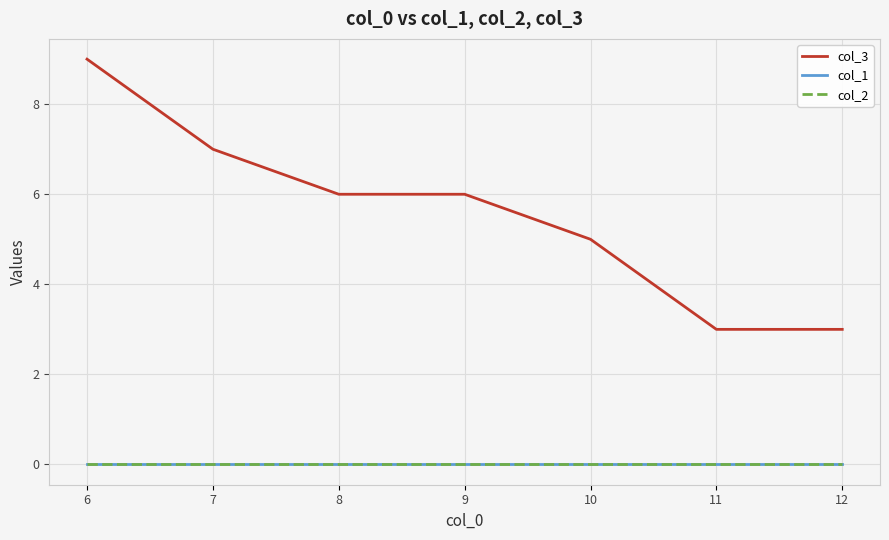

Is this an area chart (filled region under the line)?

No